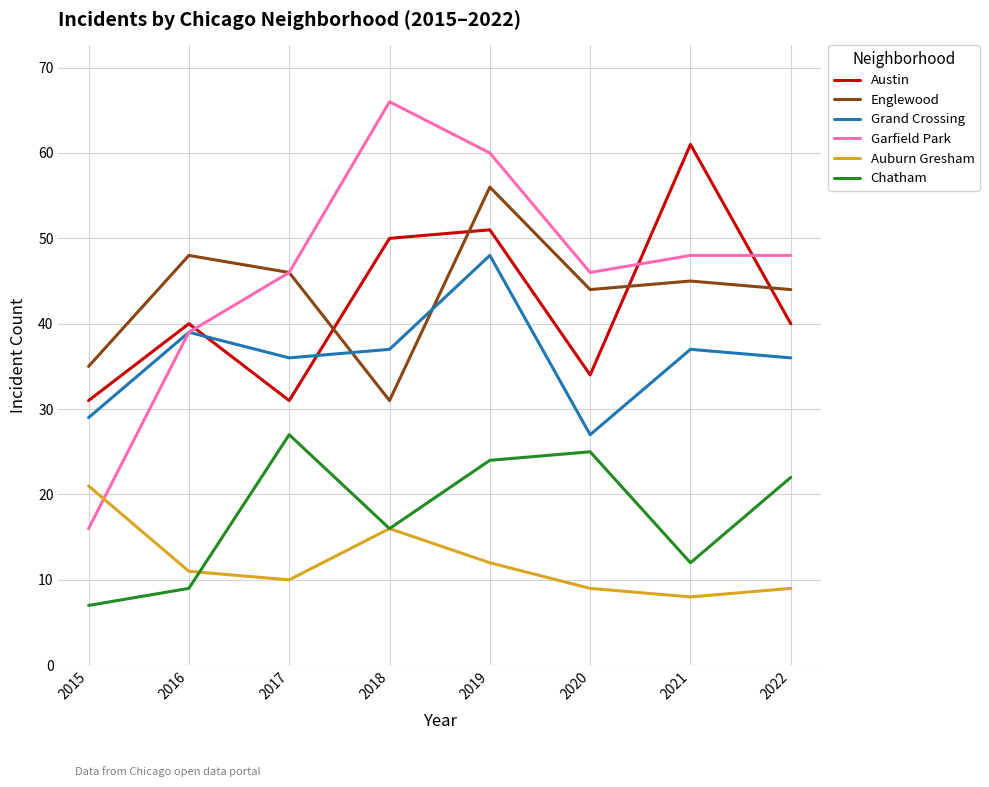

What is the average value of the Auburn Gresham series?

12